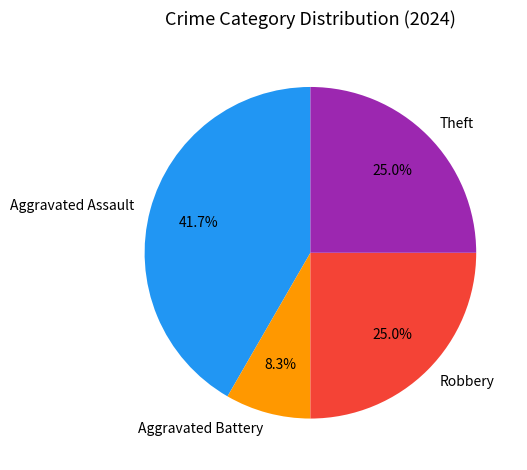

Which category has the biggest portion of the pie?

Aggravated Assault